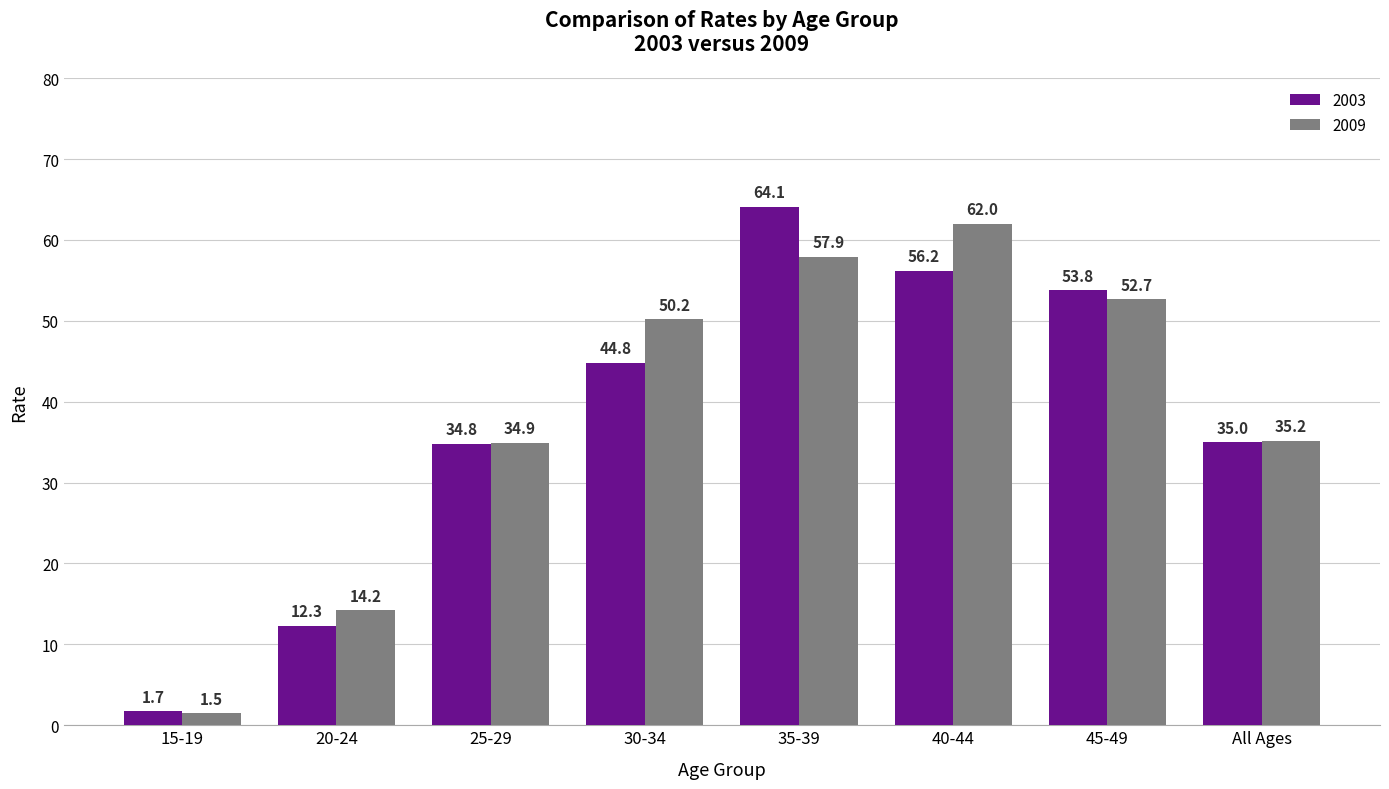

Does the chart contain any negative values?

No